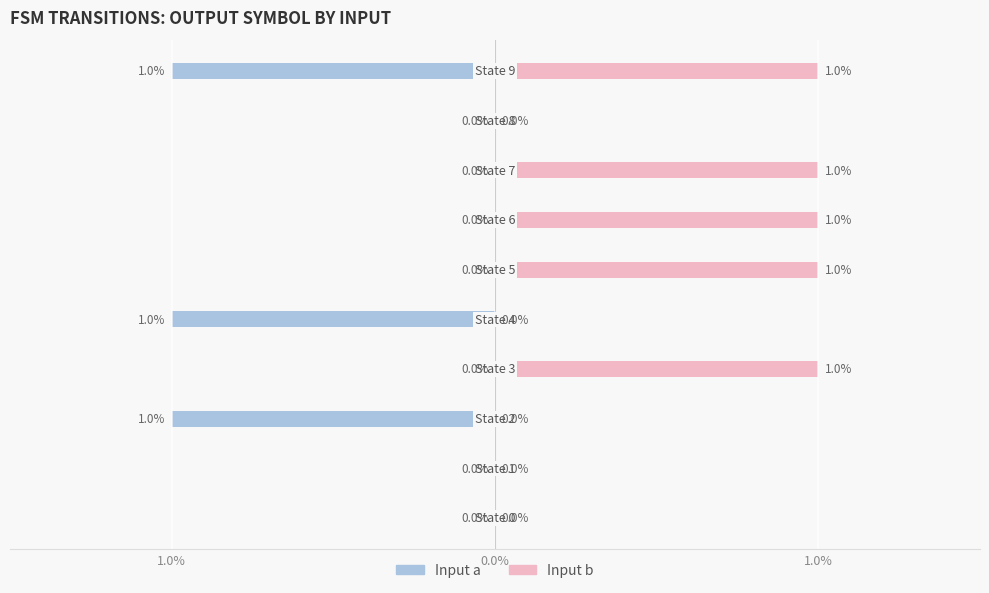

What is the difference between the maximum and minimum values in the Male series?

1